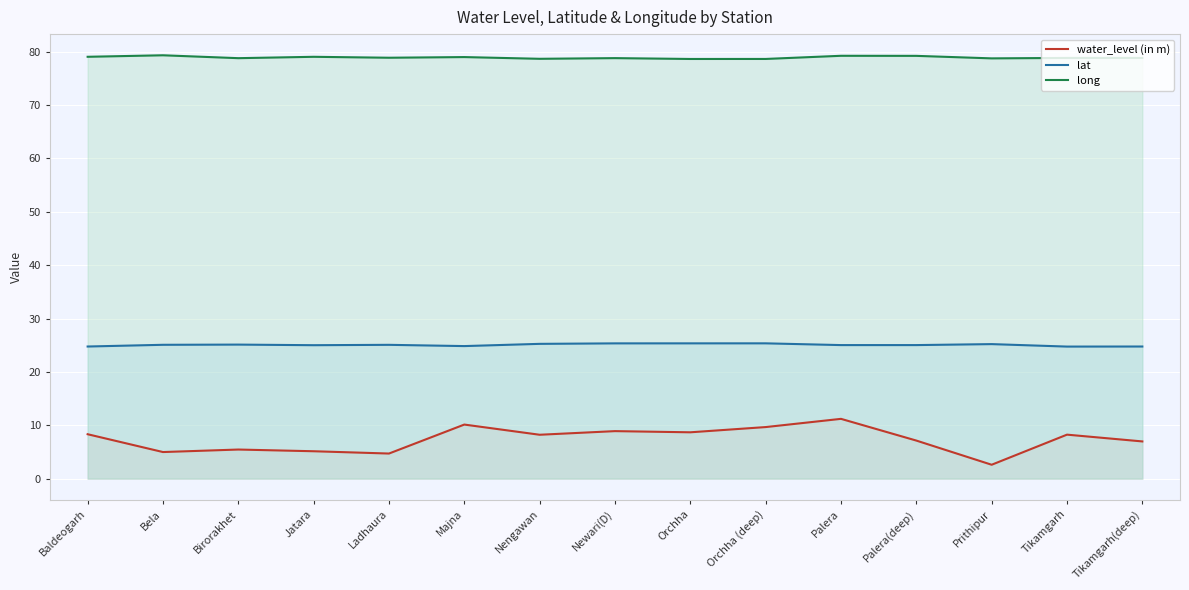

What is the total value across all series at Jatara?

109.2